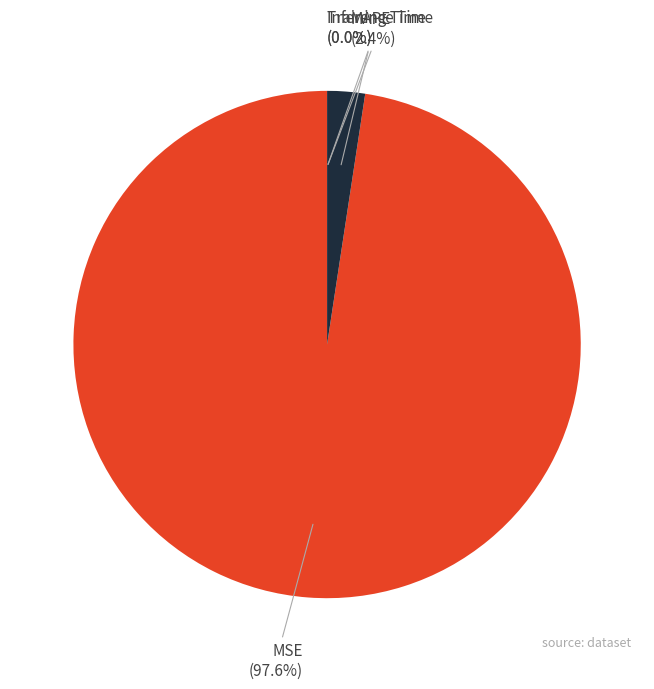

What portion of the pie excludes MSE?

2.4%